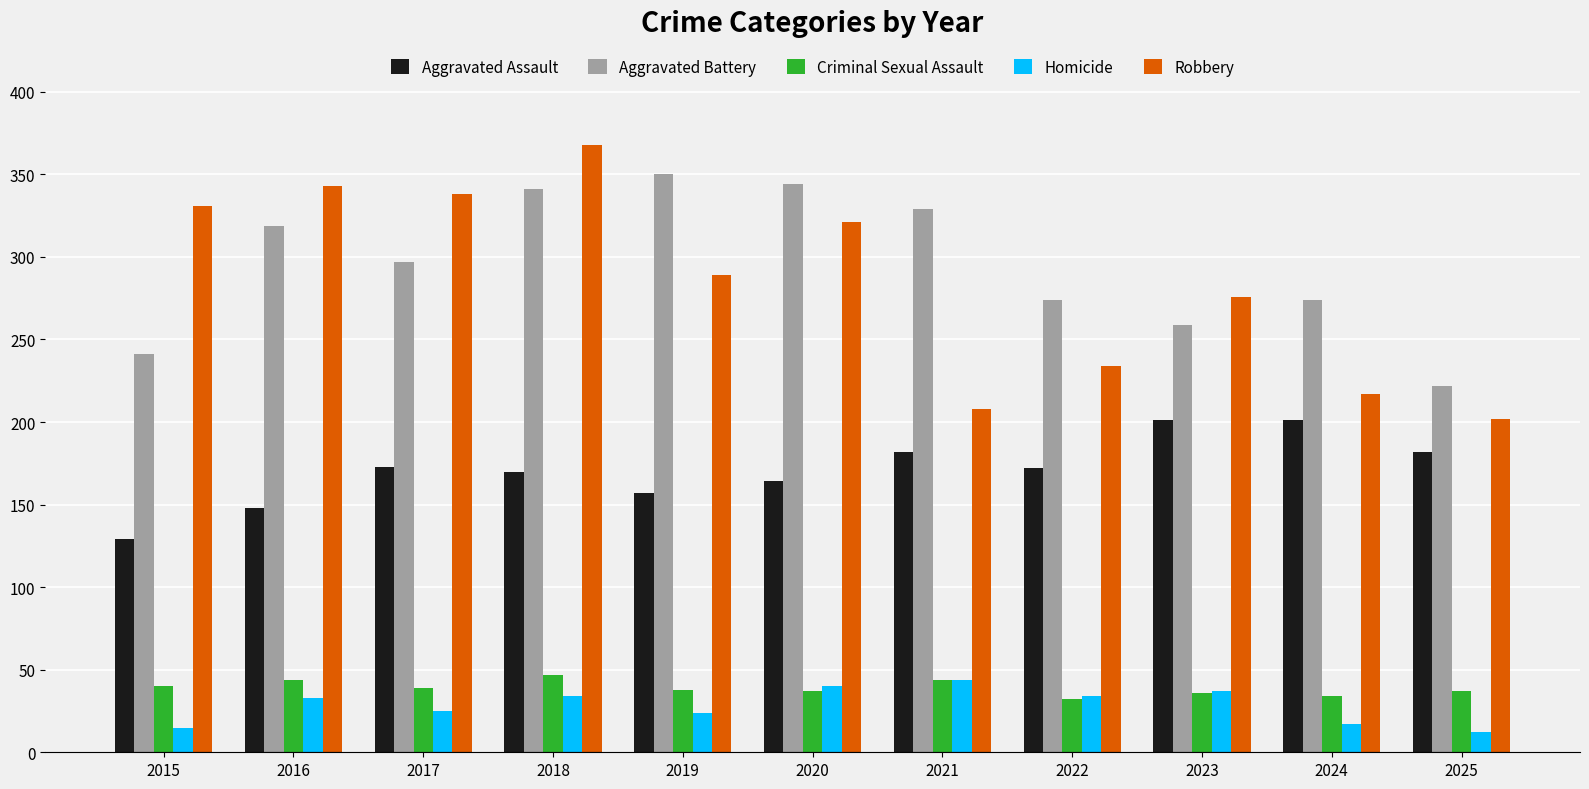

Is the value of Robbery at 2022 greater than the value of Aggravated Assault at 2025?

Yes